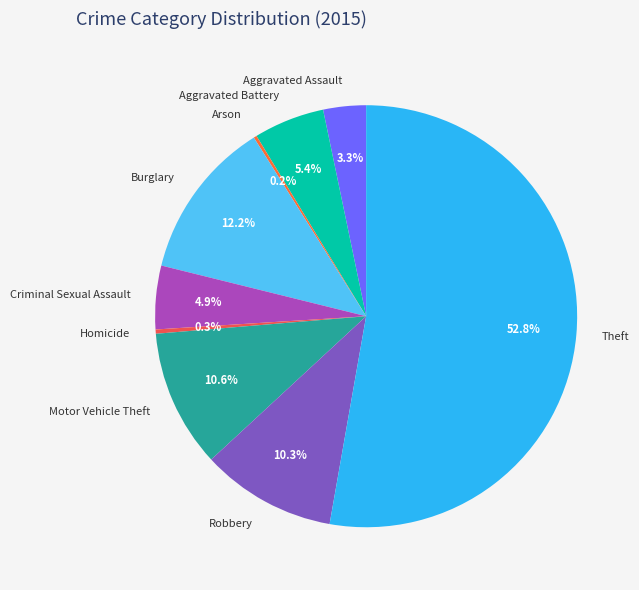

Approximately how many times larger is the value at Burglary compared to Homicide?

37.6